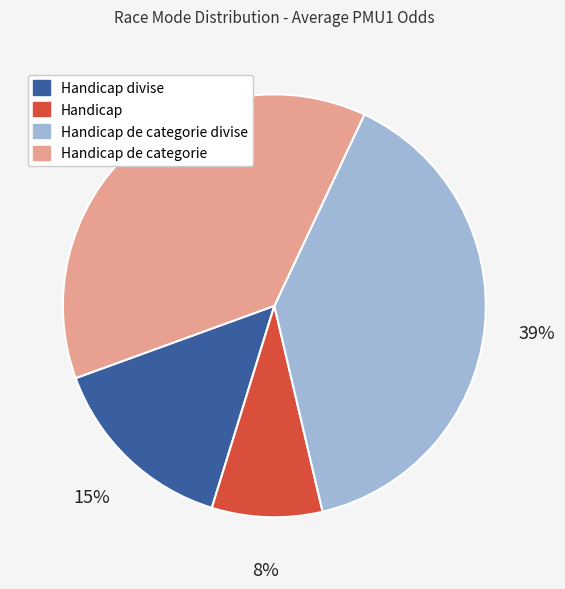

How many slices are in this pie chart?

4